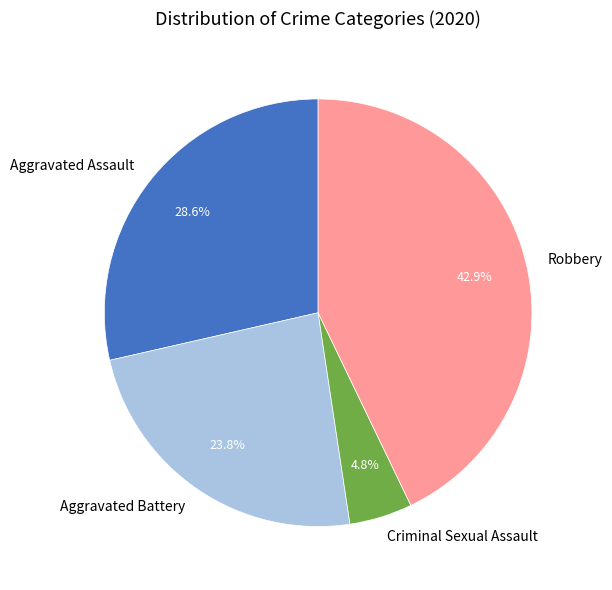

What portion of the pie excludes Criminal Sexual Assault?

95.2%